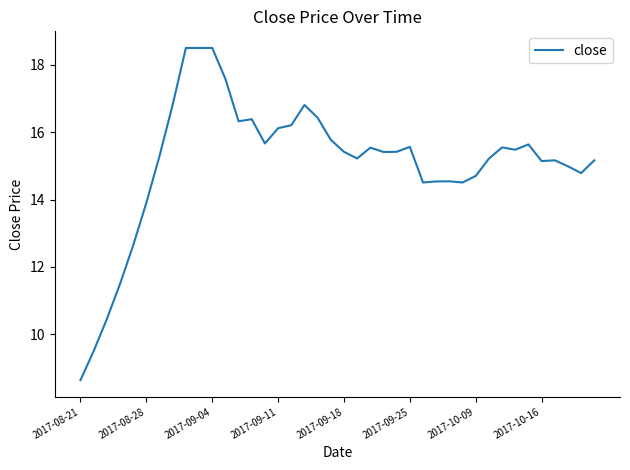

How many lines are shown in the chart?

1